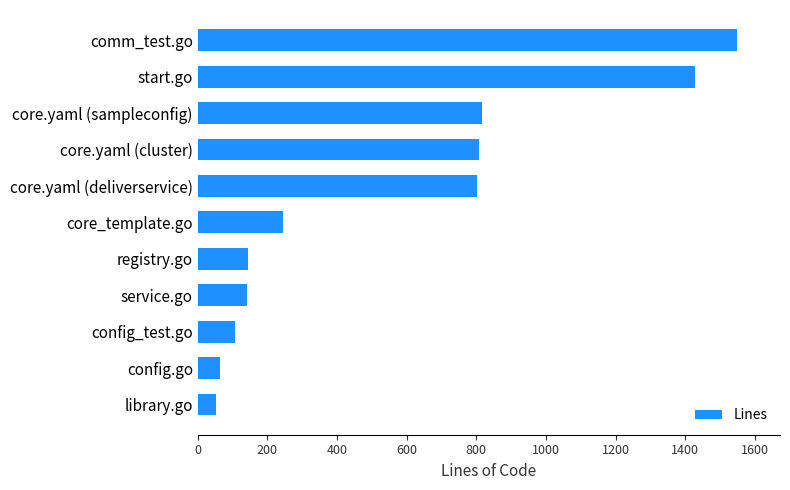

What is the greatest value displayed?

1548